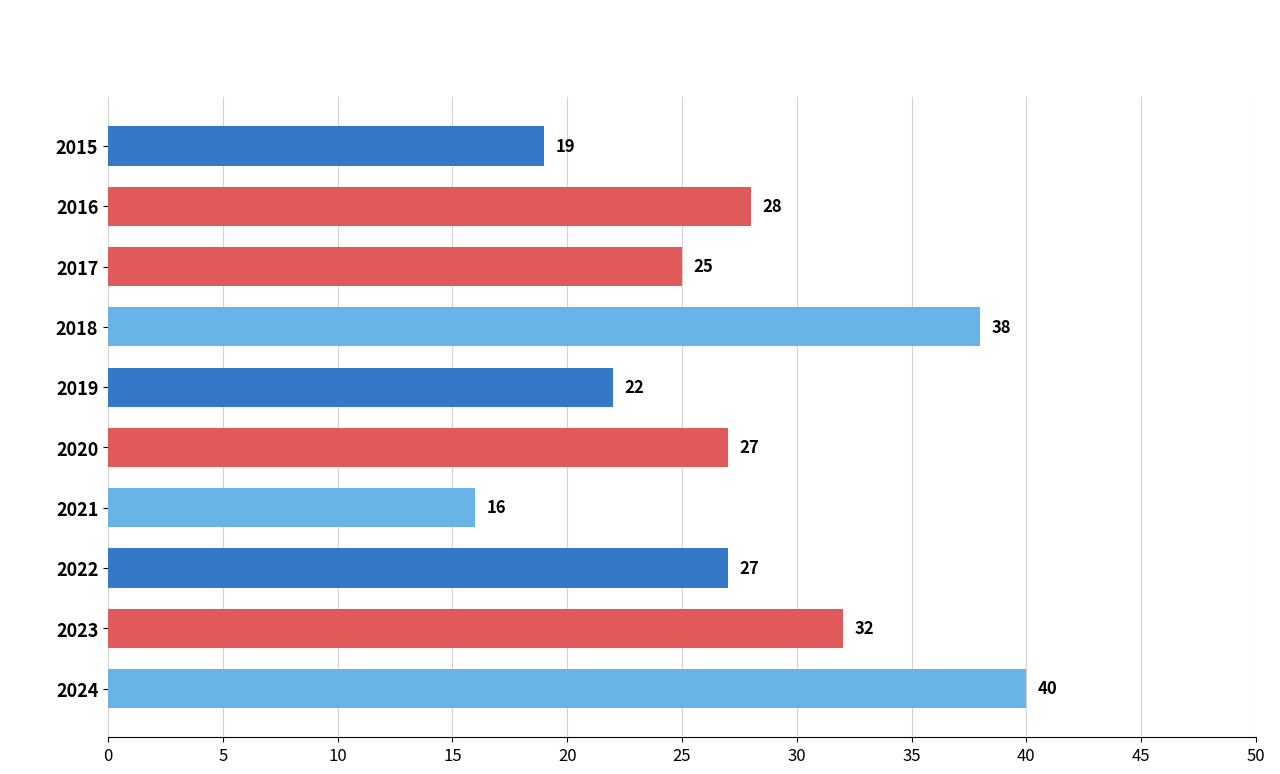

How many data points does each series have?

10